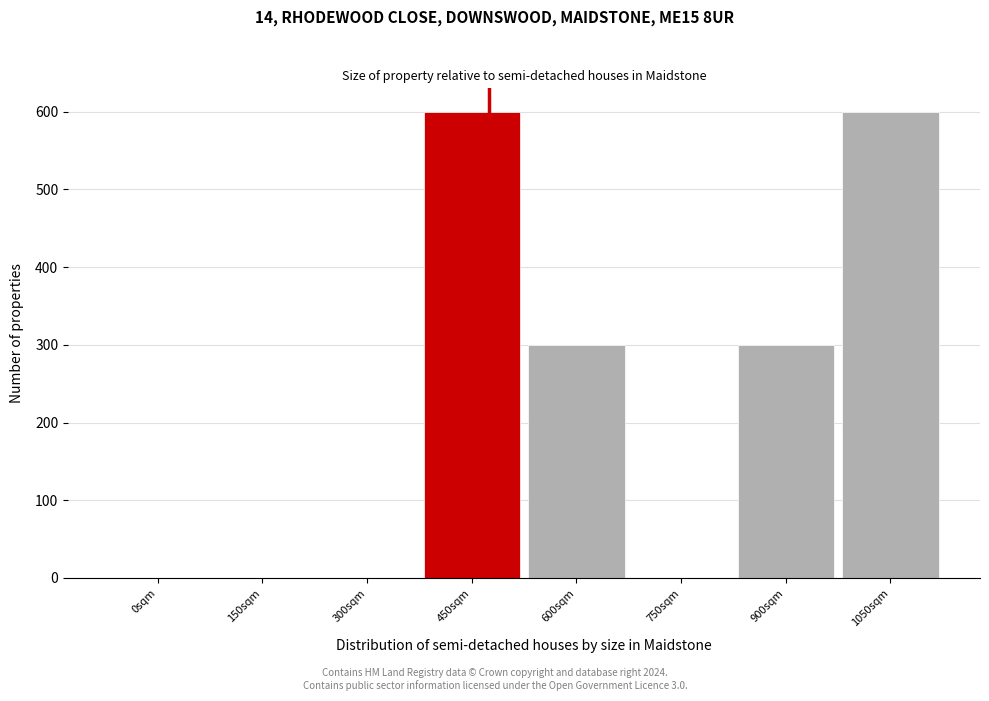

Reading left to right, transcribe all the data shown in this chart.

0sqm=0	150sqm=0	300sqm=0	450sqm=600	600sqm=300	750sqm=0	900sqm=300	1050sqm=600